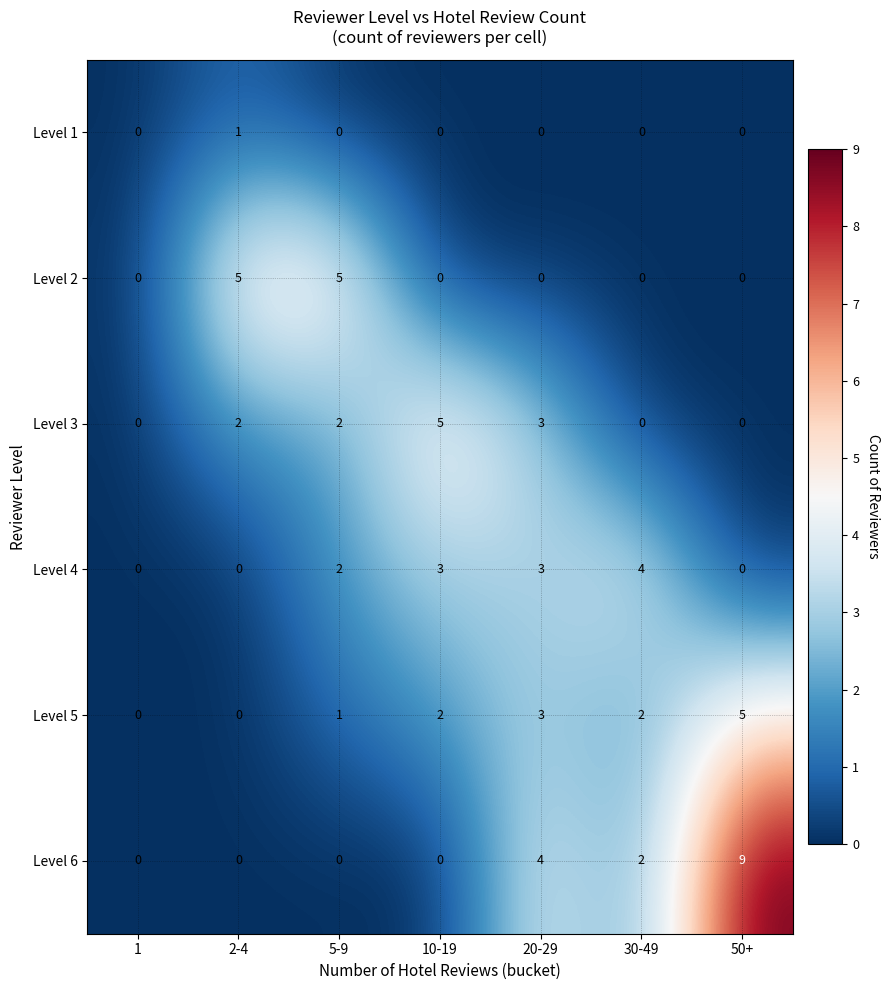

The value of Level 6 at 20-29 is 2. True or false?

False